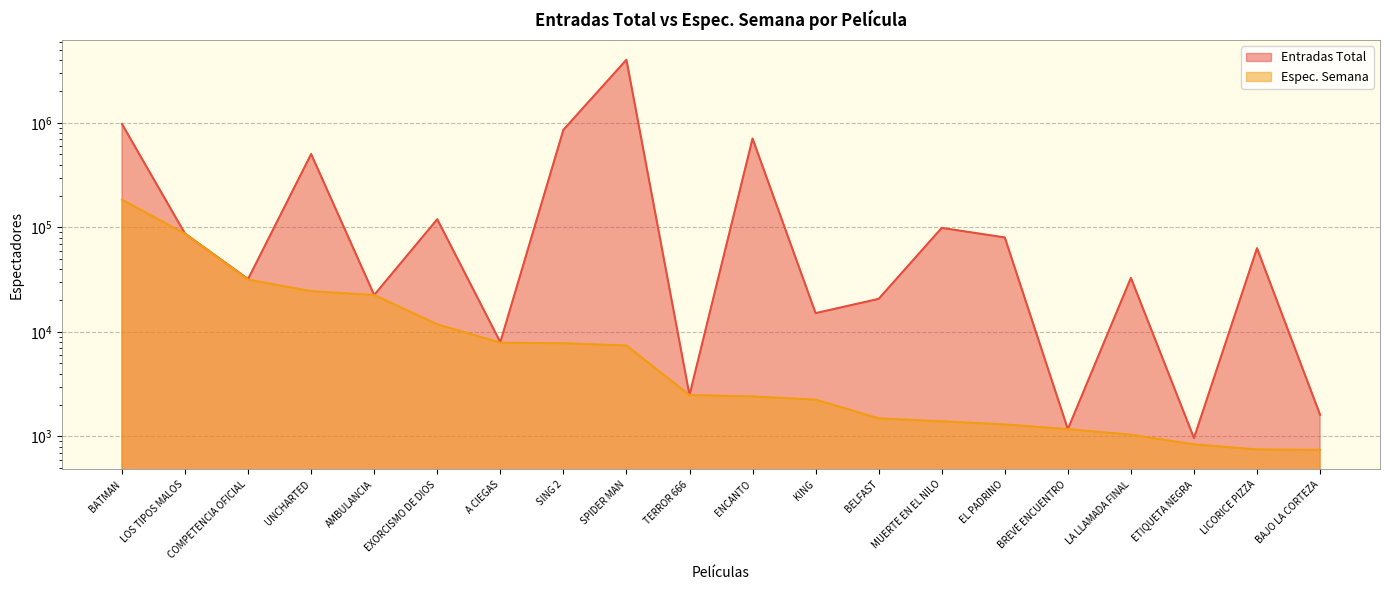

Reading left to right, list all the values displayed in this chart.

Entradas Total: BATMAN=977163	LOS TIPOS MALOS=87280	COMPETENCIA OFICIAL=32041	UNCHARTED=504170	AMBULANCIA=22570	EXORCISMO DE DIOS=119787	A CIEGAS=7983	SING 2=858906	SPIDER MAN=4026627	TERROR 666=2488	ENCANTO=709418	KING=15129	BELFAST=20715	MUERTE EN EL NILO=98982	EL PADRINO=80200	BREVE ENCUENTRO=1174	LA LLAMADA FINAL=32926	ETIQUETA NEGRA=965	LICORICE PIZZA=63316	BAJO LA CORTEZA=1611
Espec. Semana: BATMAN=184242	LOS TIPOS MALOS=87080	COMPETENCIA OFICIAL=31645	UNCHARTED=24543	AMBULANCIA=22570	EXORCISMO DE DIOS=11831	A CIEGAS=7881	SING 2=7790	SPIDER MAN=7415	TERROR 666=2488	ENCANTO=2413	KING=2250	BELFAST=1489	MUERTE EN EL NILO=1395	EL PADRINO=1301	BREVE ENCUENTRO=1174	LA LLAMADA FINAL=1038	ETIQUETA NEGRA=840	LICORICE PIZZA=750	BAJO LA CORTEZA=743